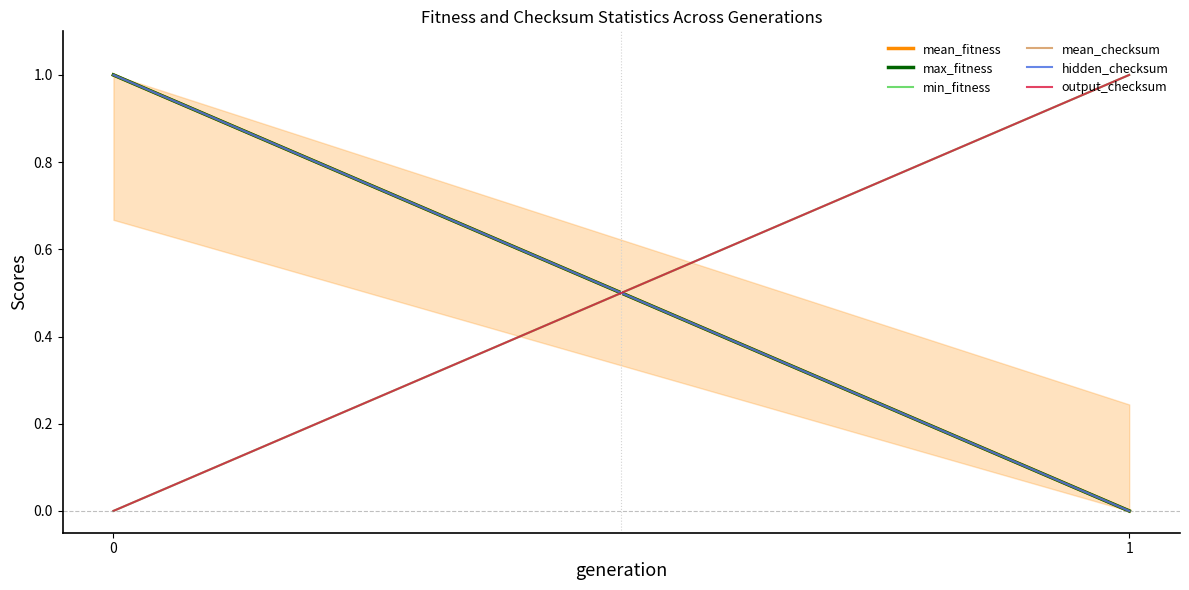

How many positive values does the min_fitness series have?

1